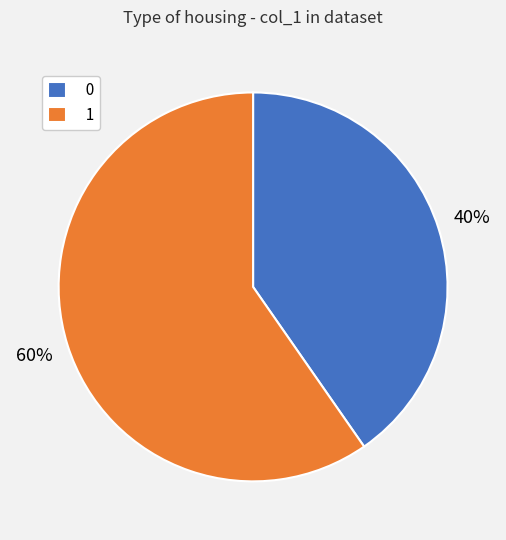

True or false: 0 accounts for 49% of the total.

False